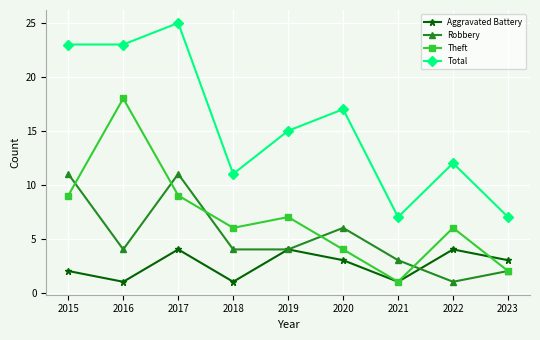

Reading left to right, what are all the values shown in this chart?

Aggravated Battery: 2	1	4	1	4	3	1	4	3
Robbery: 11	4	11	4	4	6	3	1	2
Theft: 9	18	9	6	7	4	1	6	2
Total: 23	23	25	11	15	17	7	12	7